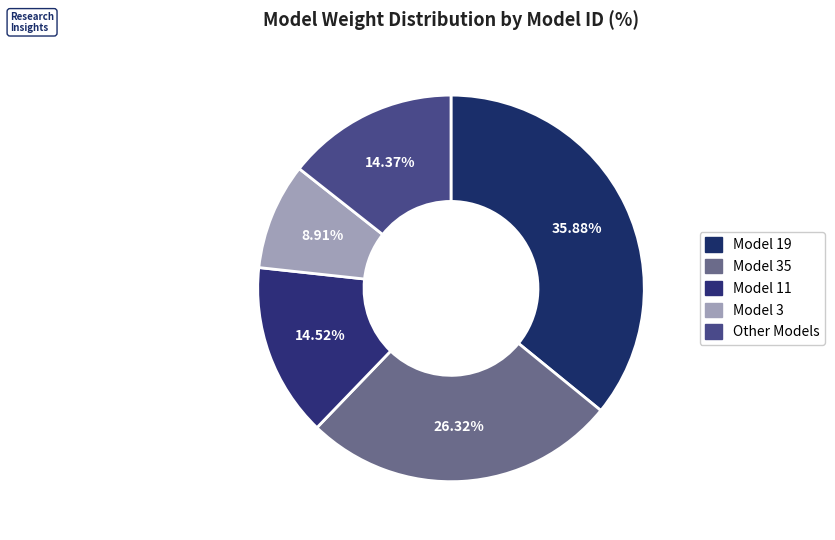

Does any single category account for the majority?

No